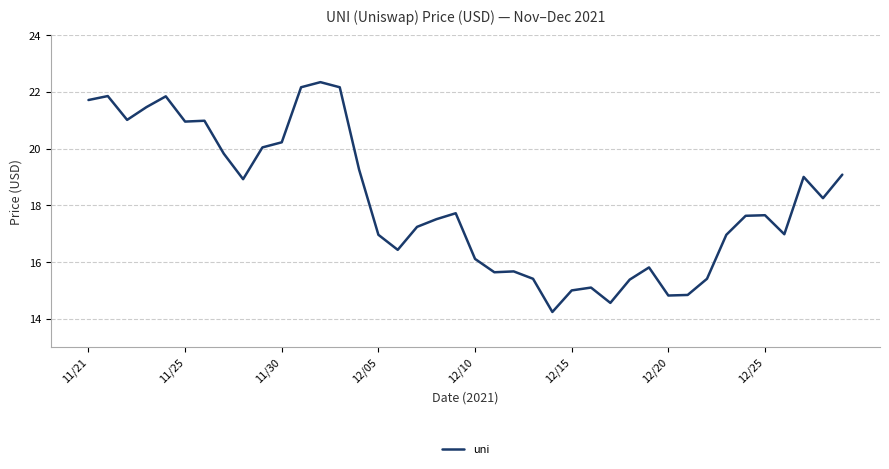

What is the maximum value shown in the chart?

22.3